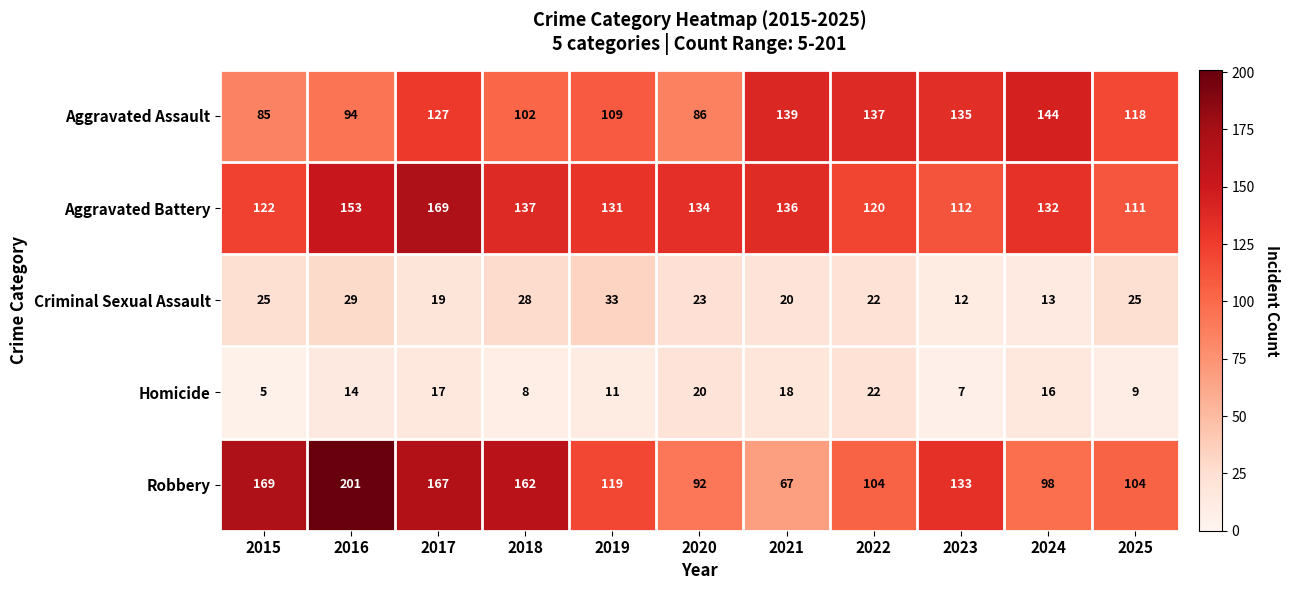

List the series in order of their peak value, lowest first.

Homicide, Criminal Sexual Assault, Aggravated Assault, Aggravated Battery, Robbery